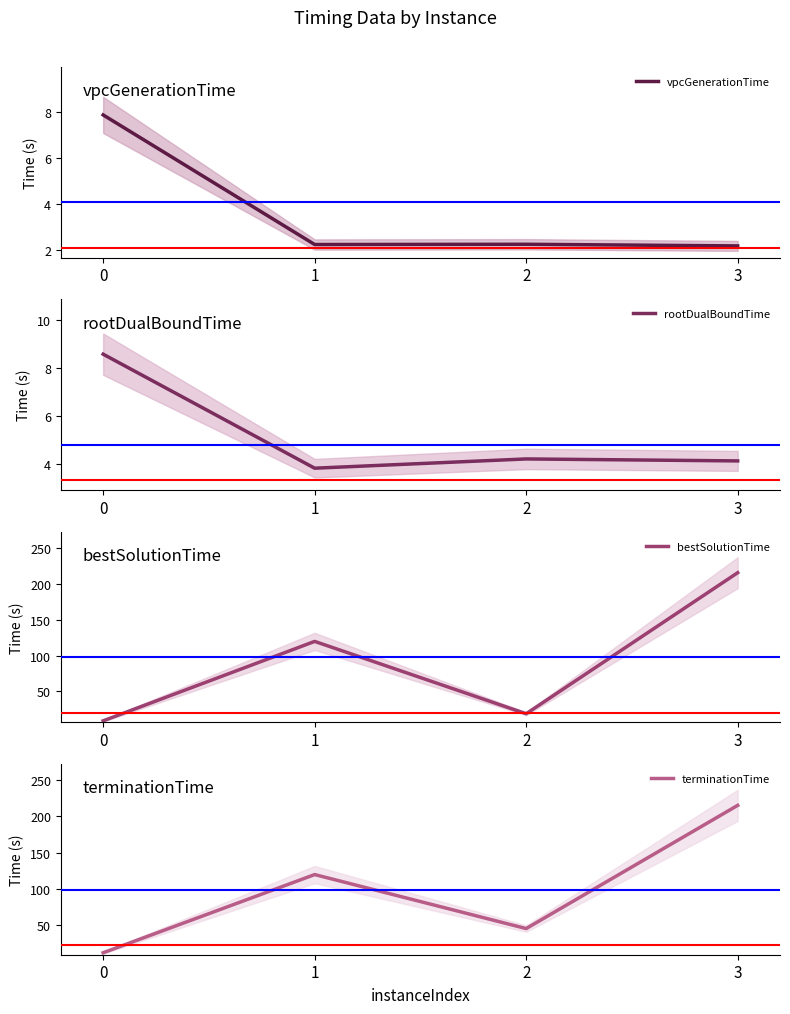

True or false: bestSolutionTime and vpcGenerationTime cross at least once.

False